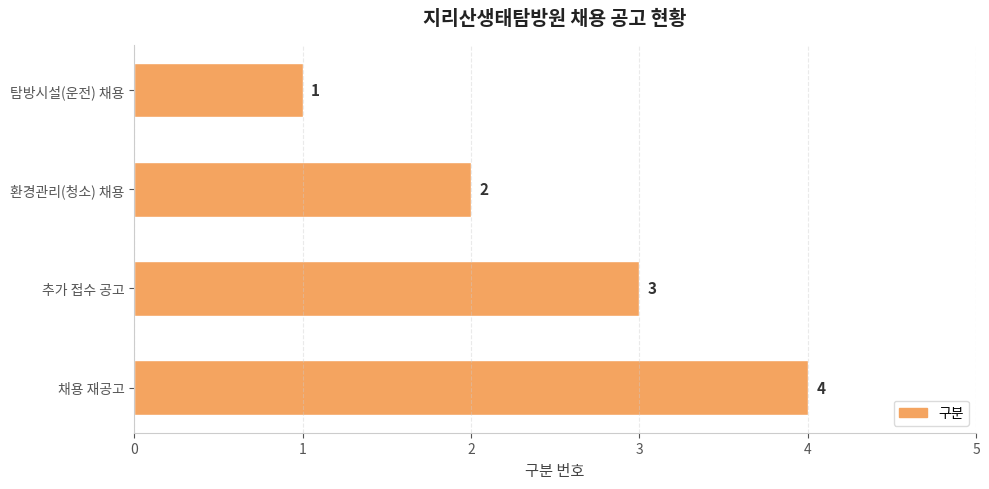

At which label is the value closest to 2?

환경관리(청소) 채용